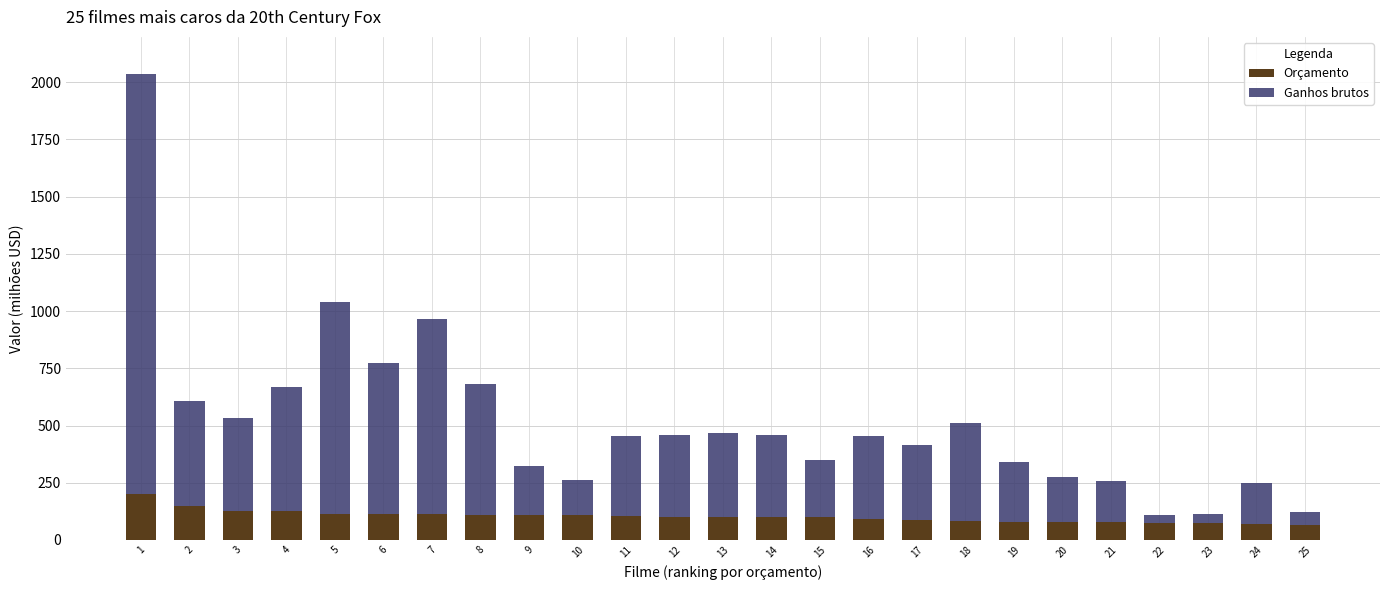

What is the sum of all Orçamento values?

2569.5